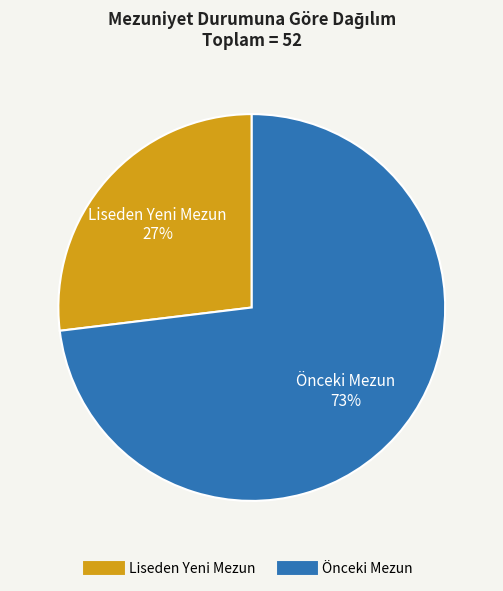

Which slice is the smallest?

Liseden Yeni Mezun